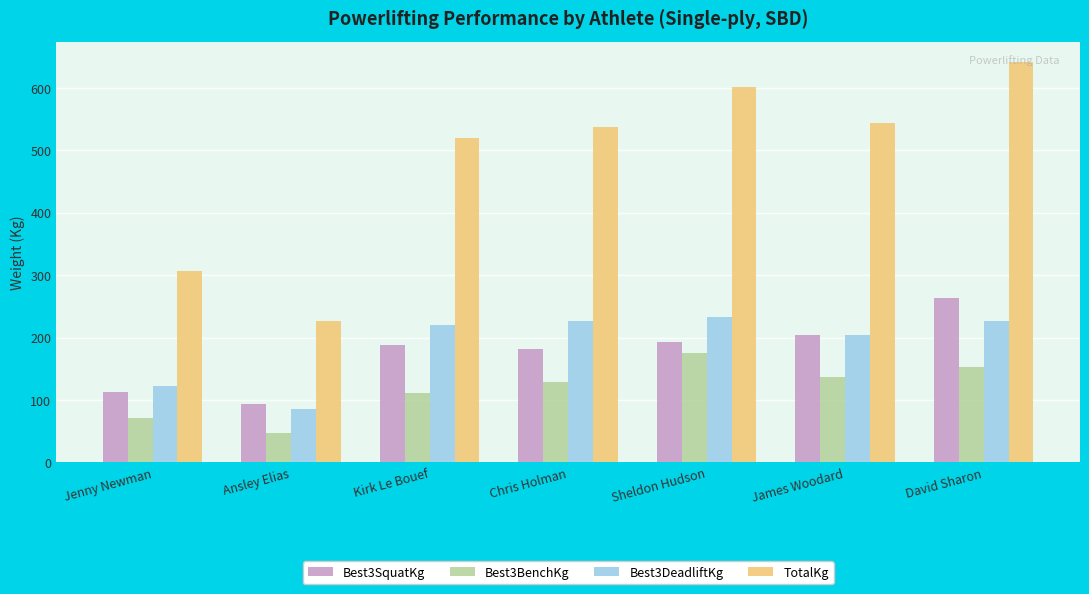

What are all the series names shown in the legend?

Best3SquatKg, Best3BenchKg, Best3DeadliftKg, TotalKg